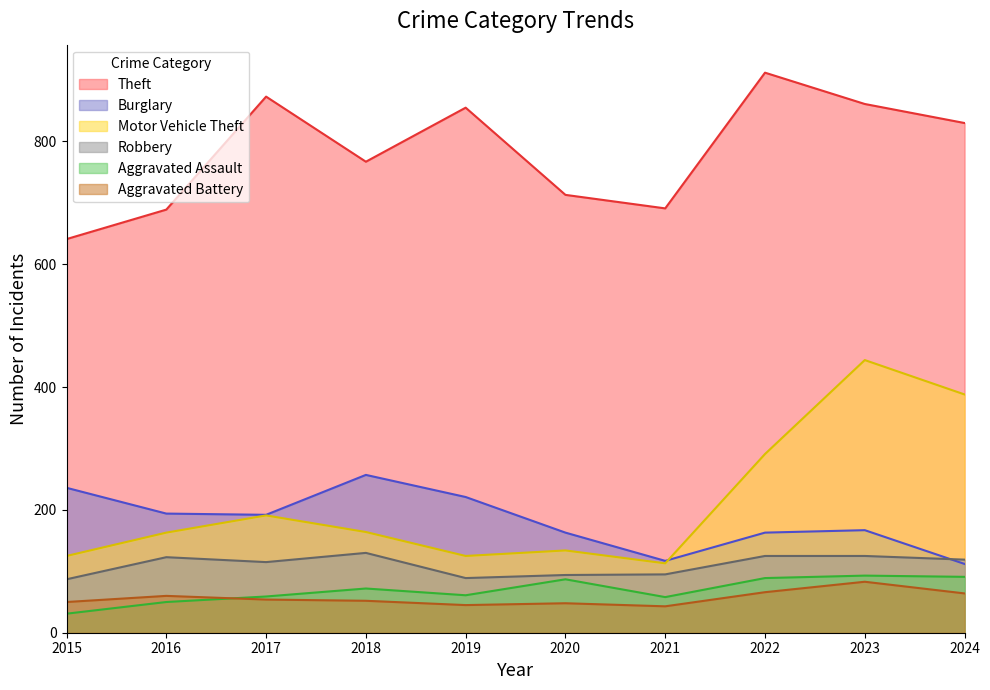

At which category is the sum across all series the highest?

2023